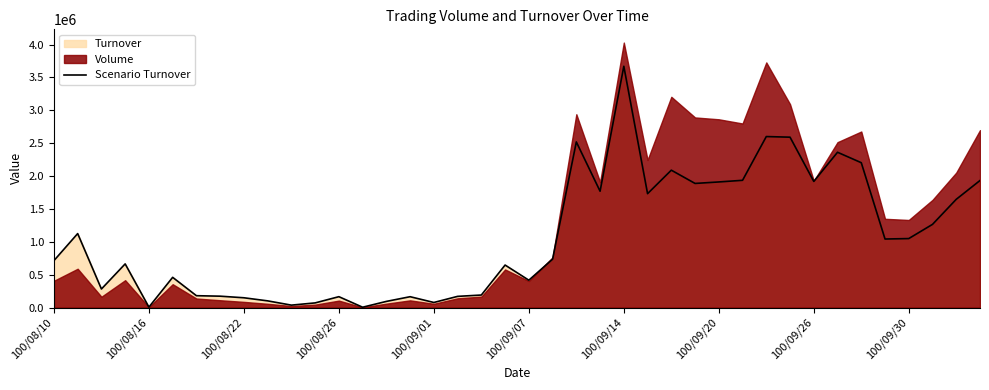

Which category has the highest value in the Scenario Turnover series?

100/09/14